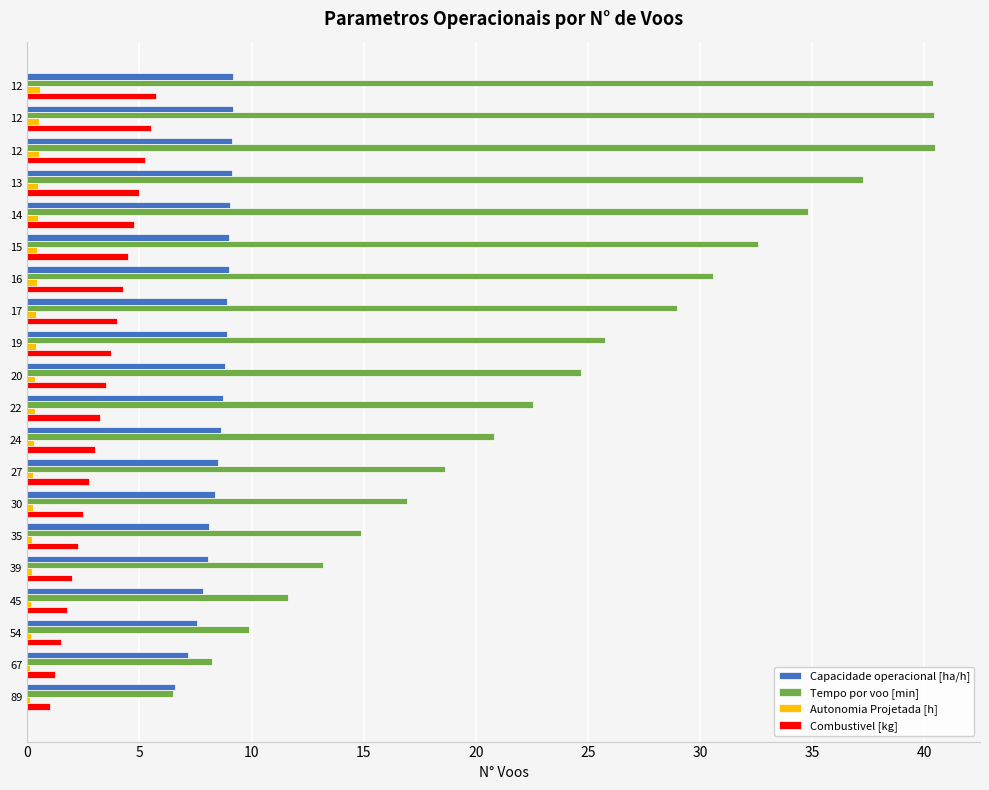

How many data points does each series have?

20